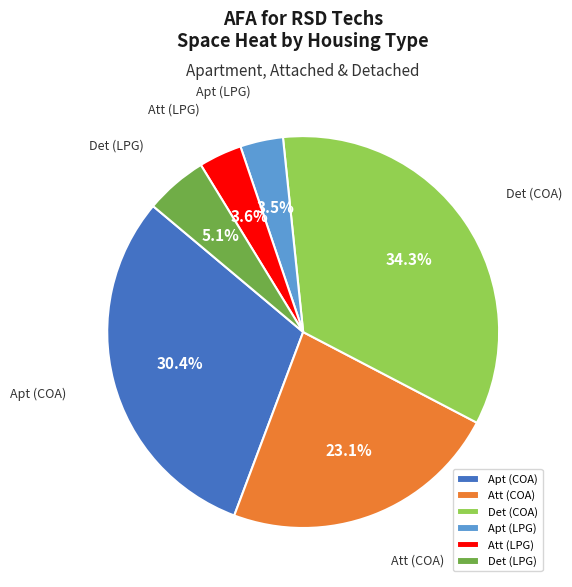

Combined, do Det (COA) and Apt (COA) account for over 50%?

Yes